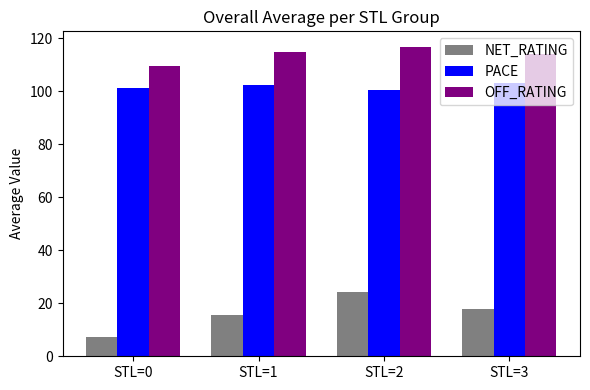

What are all the series names shown in the legend?

NET_RATING, PACE, OFF_RATING